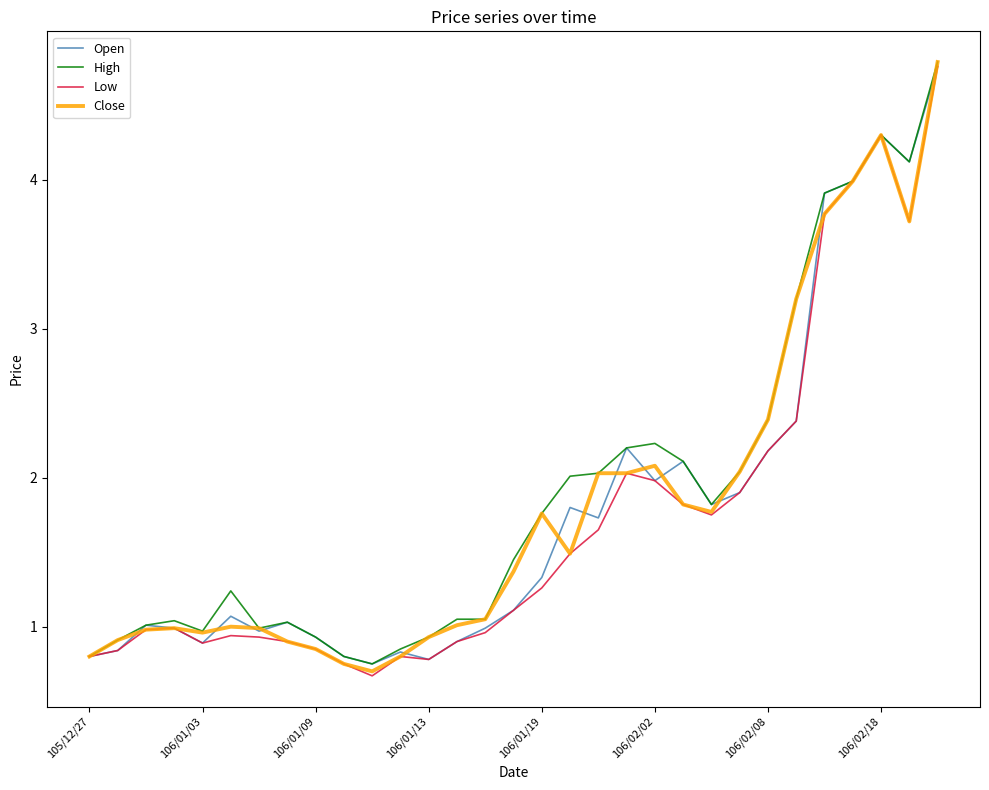

What is the smallest value displayed?

0.7